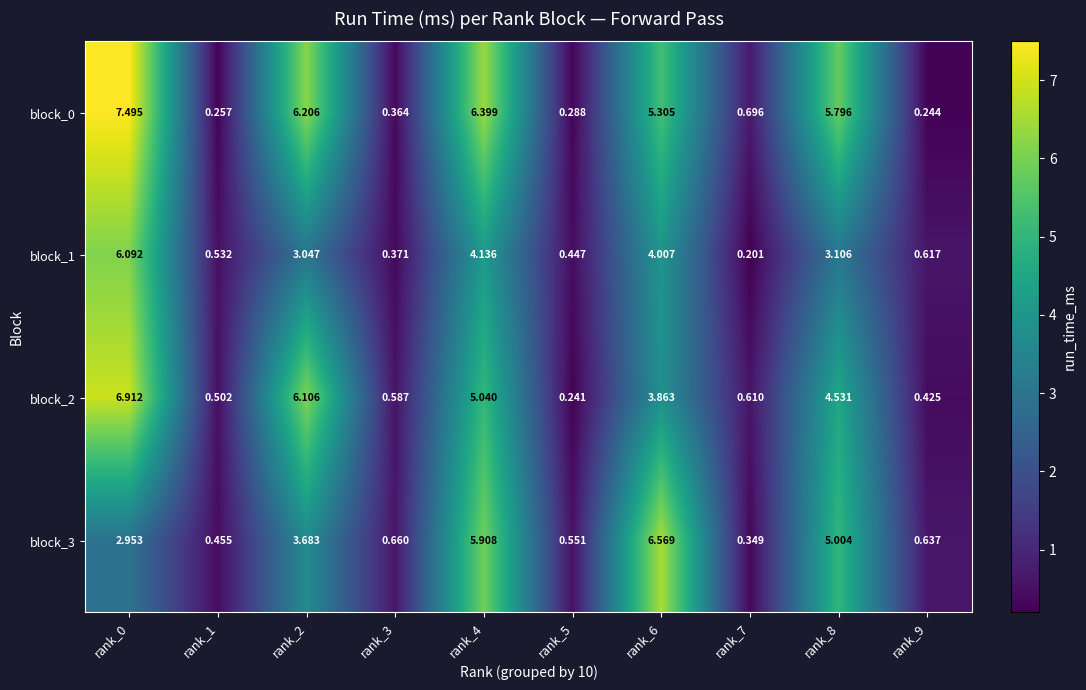

How many series are shown in this chart?

4